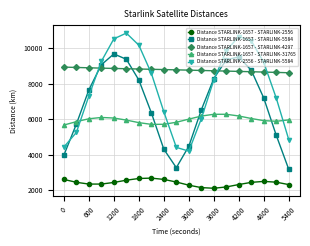

How many interior local peaks does the Distance STARLINK-1657 - STARLINK-5584 series have?

2